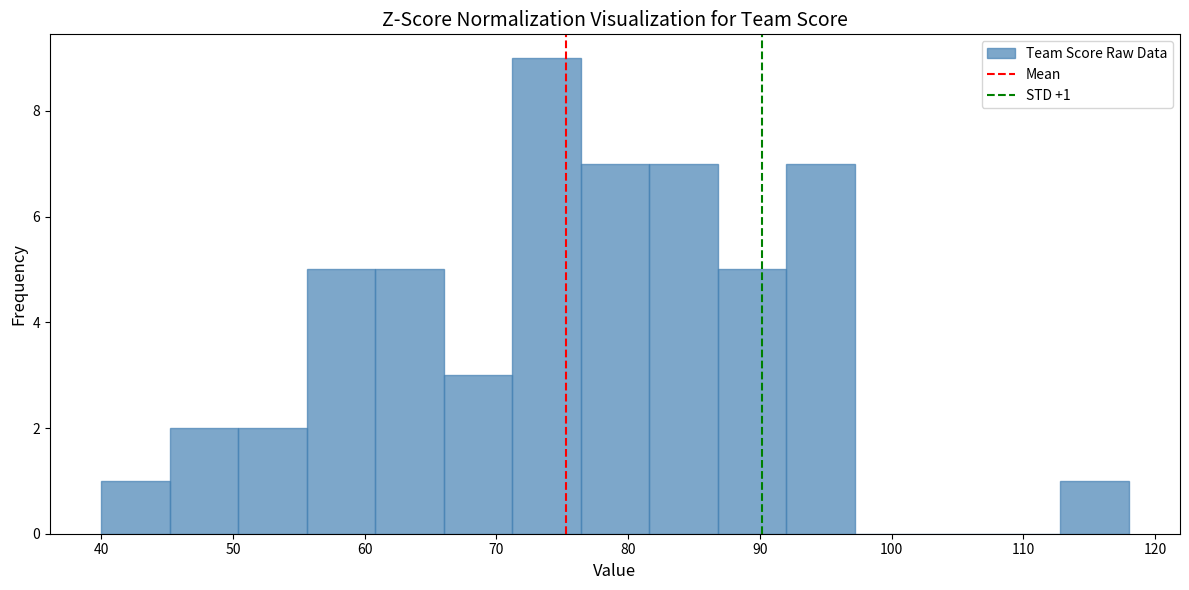

Over which range of the x-axis is the bar tallest?

71.2 to 76.4